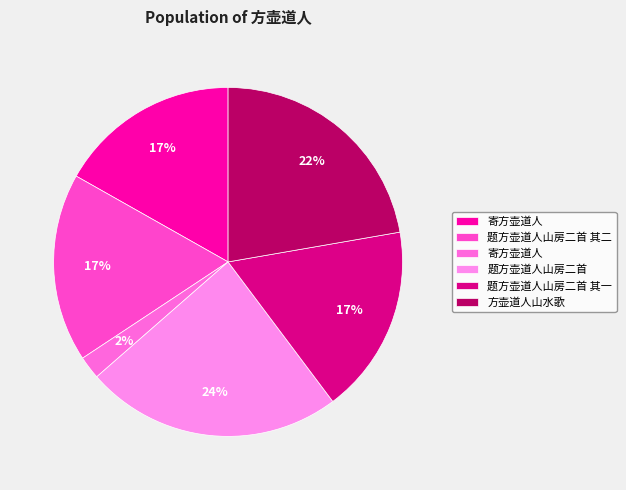

Rank the categories by value from highest to lowest.

题方壶道人山房二首, 方壶道人山水歌, 题方壶道人山房二首 其二, 题方壶道人山房二首 其一, 寄方壶道人, 寄方壶道人